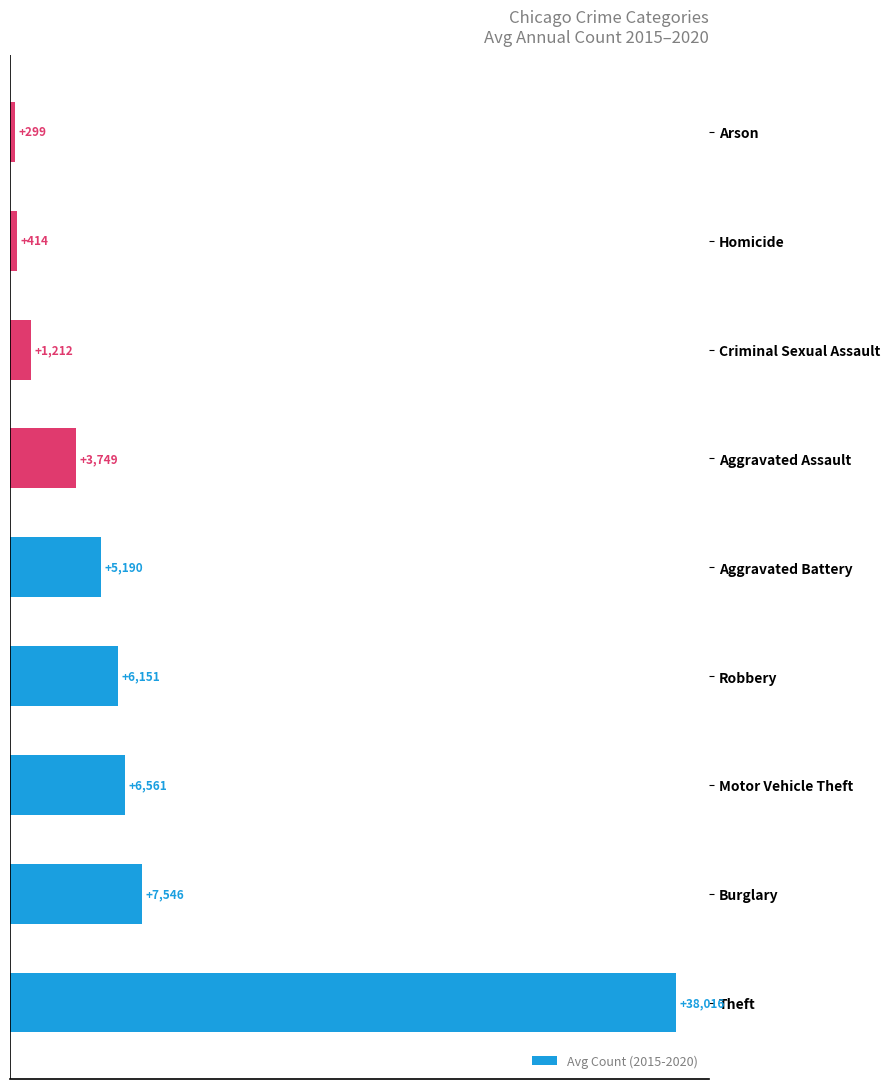

List the labels in order of value, largest first.

Theft, Burglary, Motor Vehicle Theft, Robbery, Aggravated Battery, Aggravated Assault, Criminal Sexual Assault, Homicide, Arson